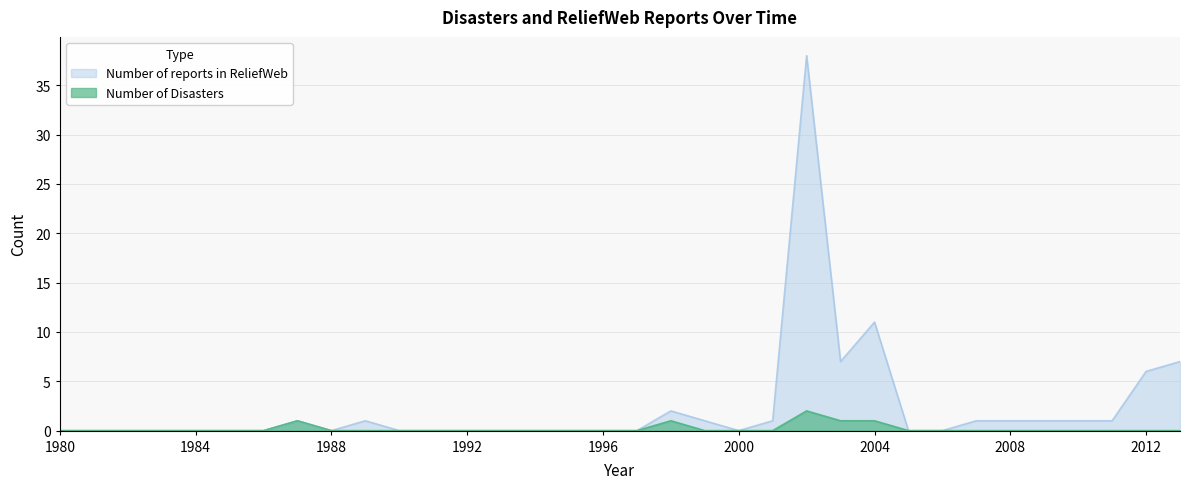

True or false: Number of Disasters and Number of reports in ReliefWeb cross at least once.

False